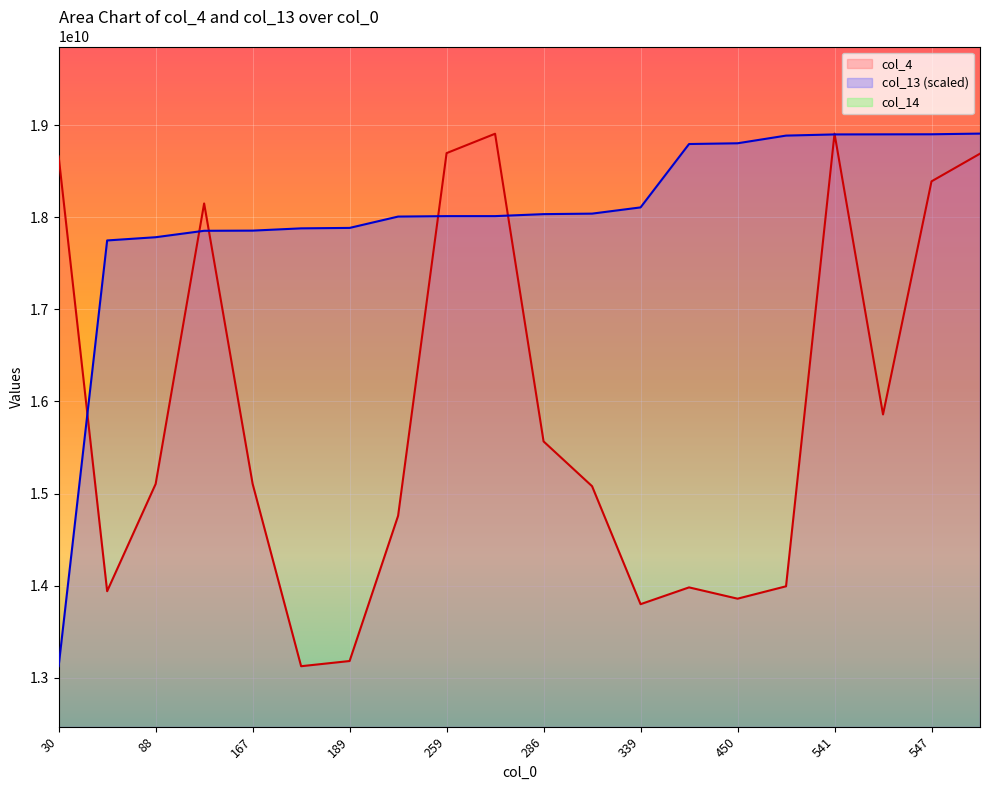

Reading left to right, extract all data points from this chart.

col_4: 18659995908.0	13940565928.0	15104455163.0	18149534259.0	15105959556.0	13126477660.0	13182808249.0	14759209345.0	18695680535.0	18906009932.0	15566424321.0	15080388113.0	13799799467.0	13982070560.0	13859521651.0	13993962832.0	18907570723.0	15859068786.0	18389252974.0	18689711920.0
col_13: 13126477660.0	17747889789.8	17782840453.8	17852676290.3	17854466393.0	17879047559.6	17883926681.0	18006898005.4	18011788042.1	18011875364.2	18033433003.6	18038879718.6	18106499757.2	18794423133.0	18802489510.5	18885838439.4	18898631124.7	18899482515.0	18900235668.0	18907570723.0